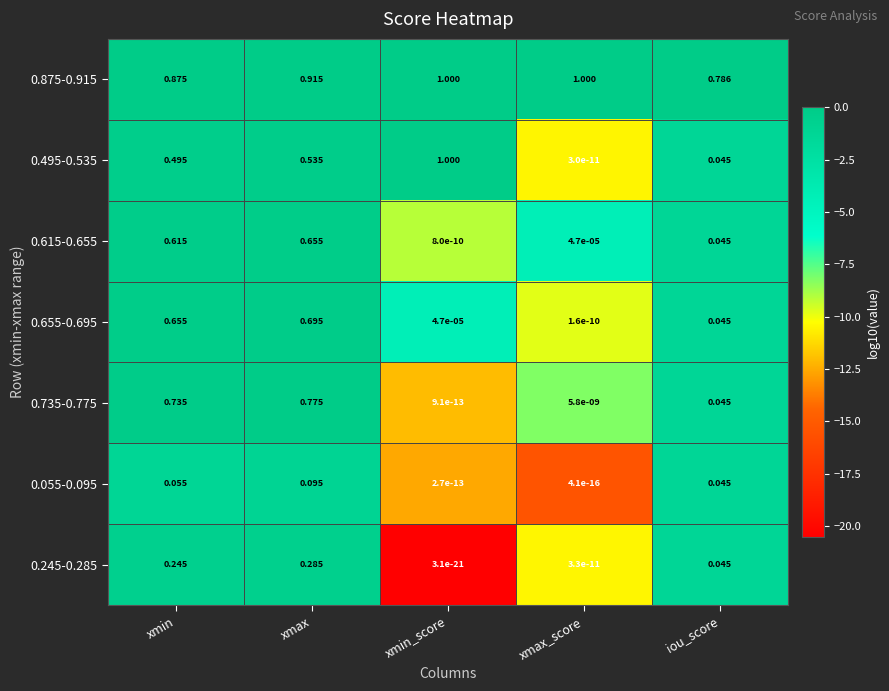

Rank the categories by 0.055-0.095 value from highest to lowest.

xmax, xmin, iou_score, xmin_score, xmax_score